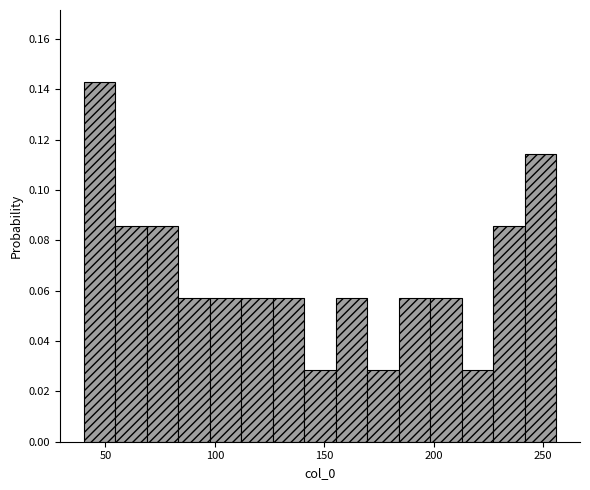

Read against the x-axis, roughly where is the centre of the tallest bar?

45